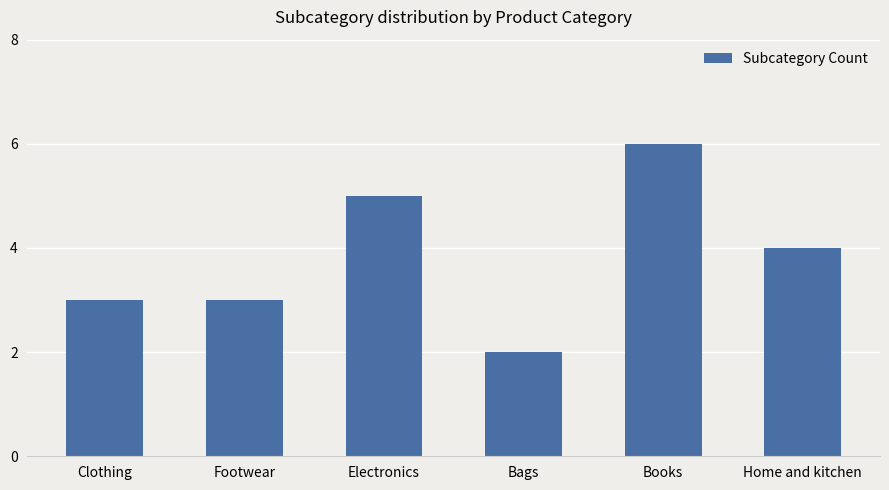

Which category has the highest value across all series?

Books